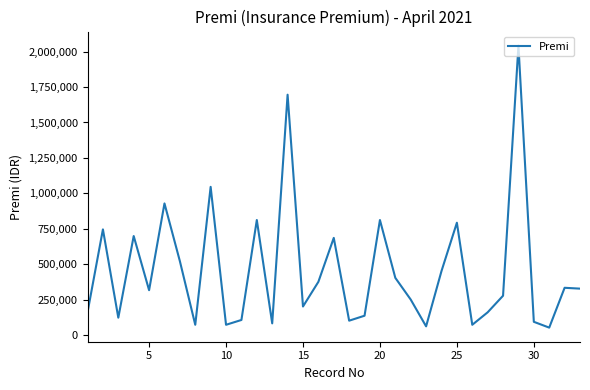

What is the smallest value displayed?

53000